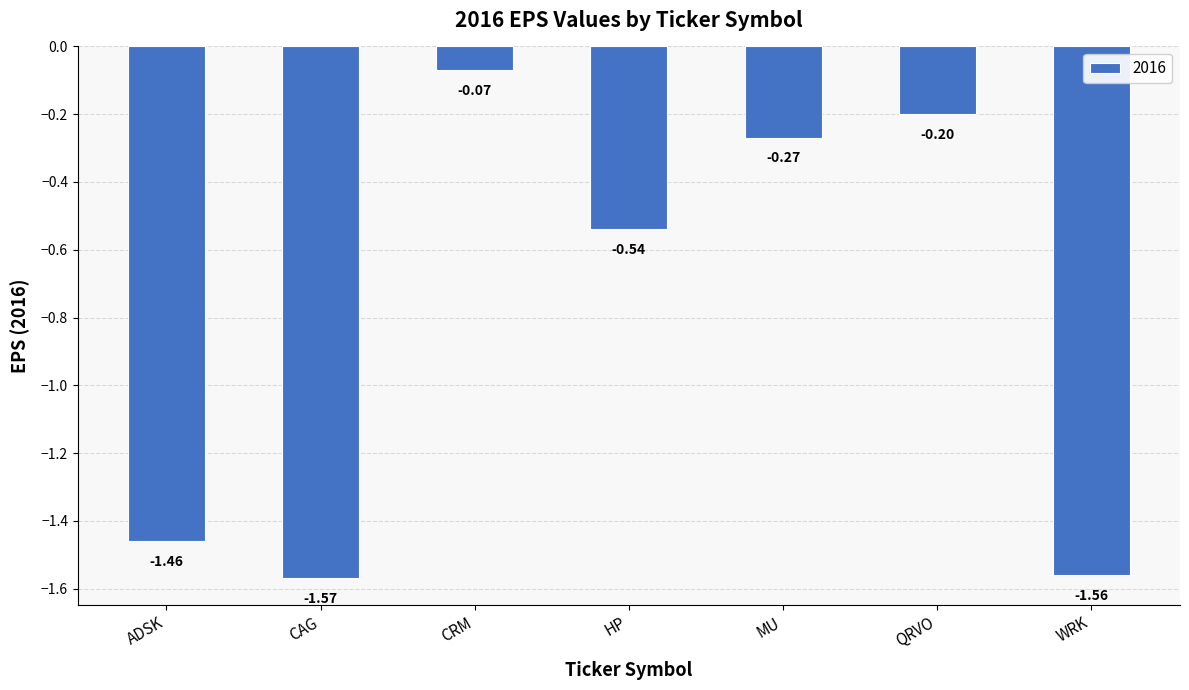

What is the change in value from QRVO to WRK?

-1.4